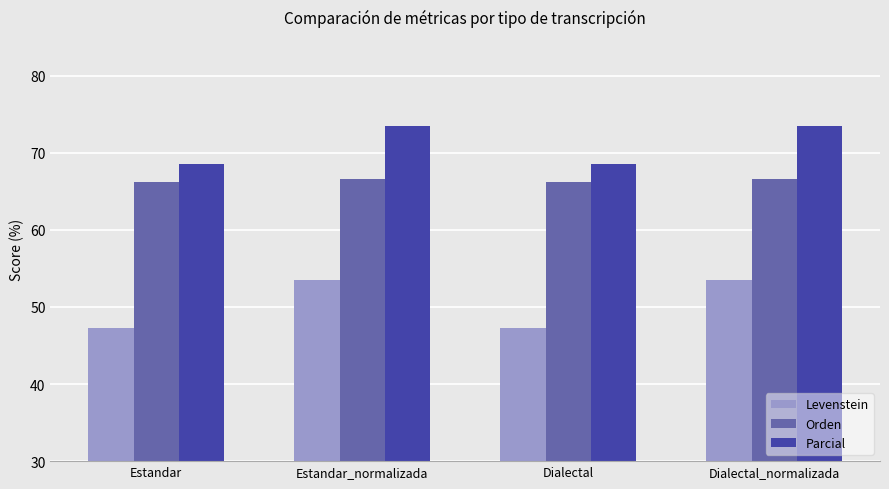

List the series in order of their peak value, highest first.

Parcial, Orden, Levenstein